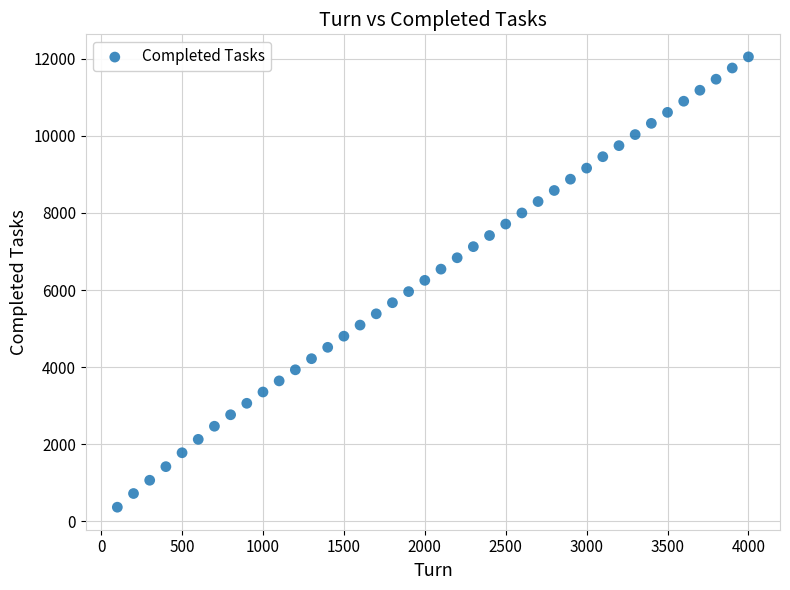

What is the range of X values (max minus min)?

3900